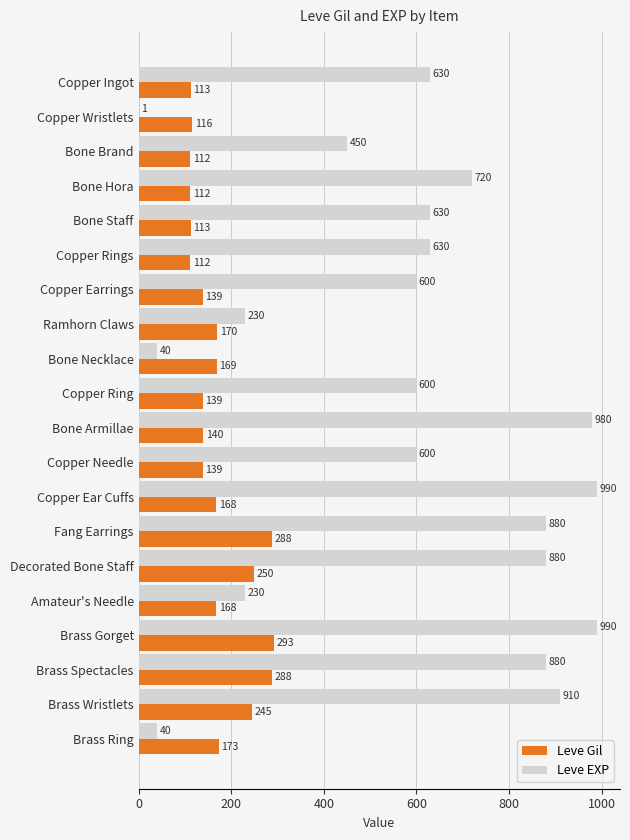

What is the sum of the Leve Gil values at Copper Needle and Bone Hora?

251